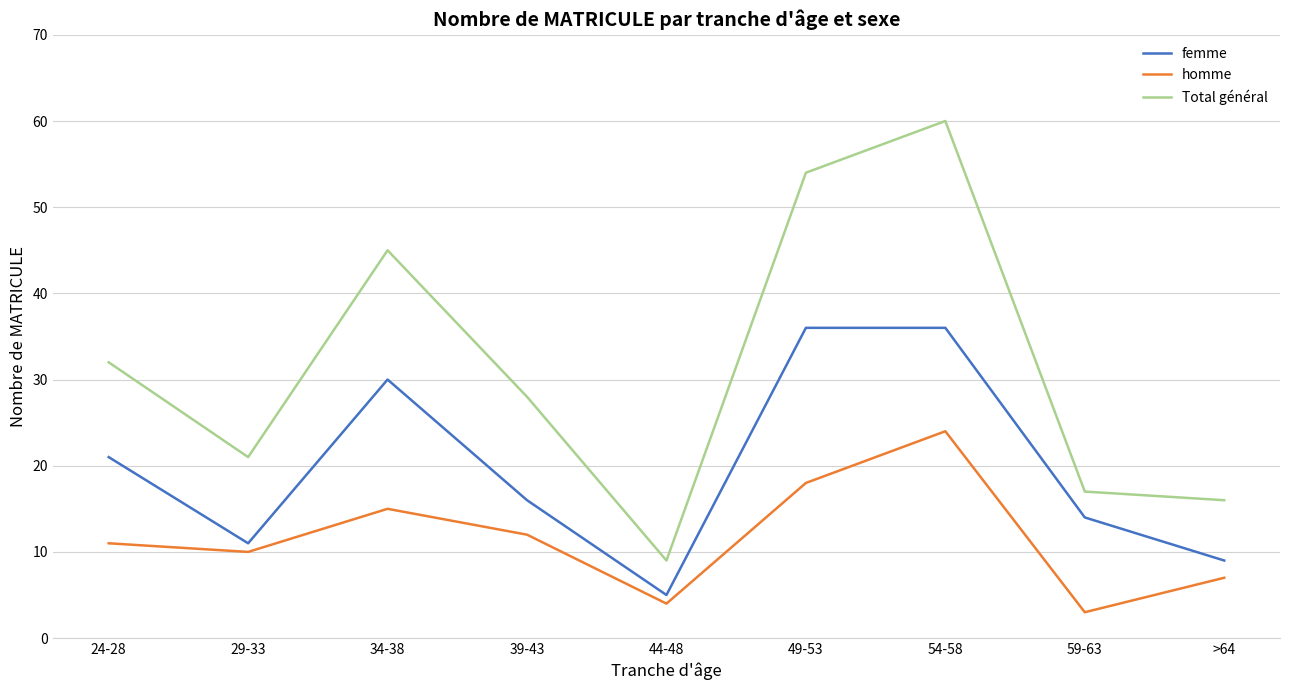

At which category does Total général reach its first local valley?

29-33